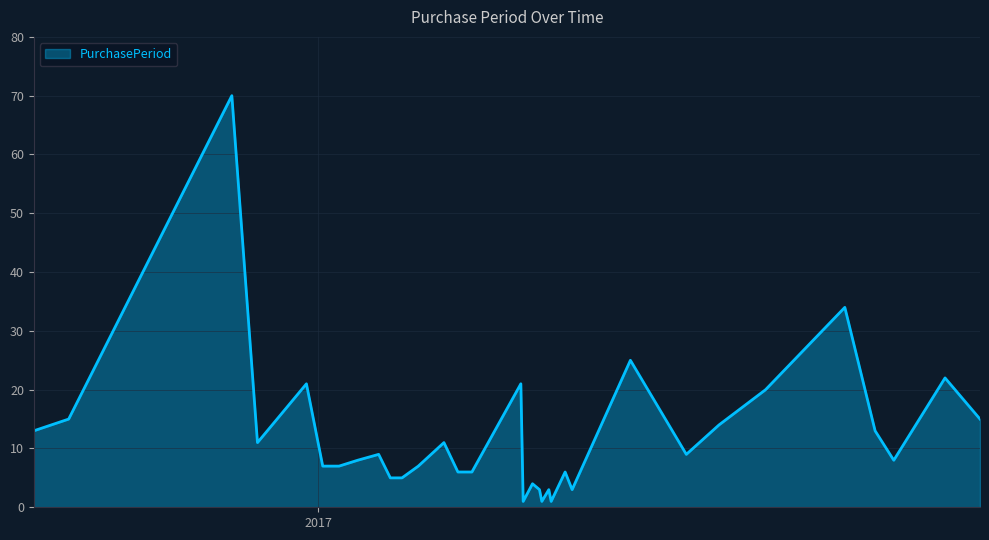

How many values are below 9?

17